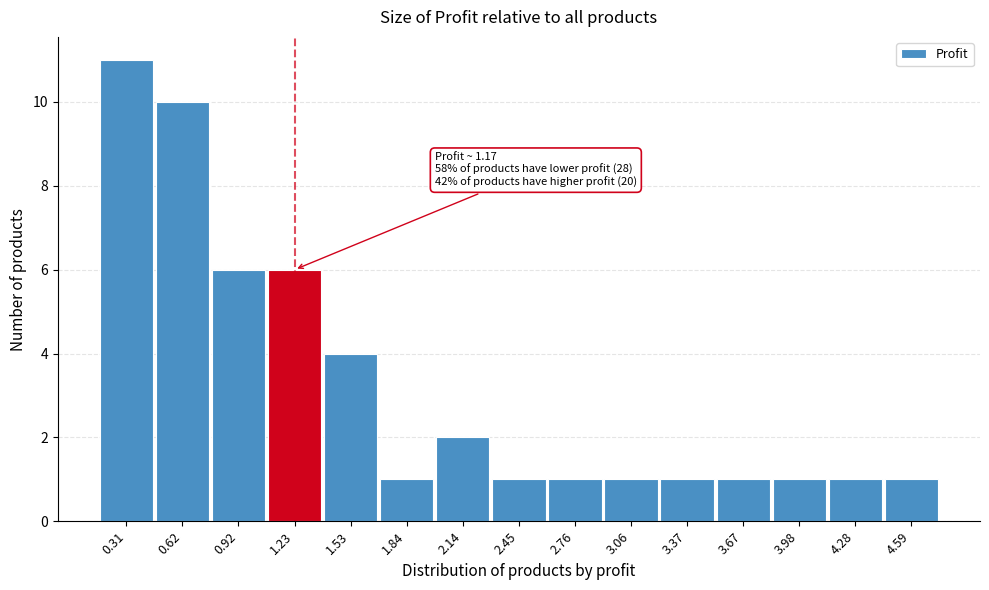

Which range on the x-axis has the tallest bar?

0.15 to 0.45